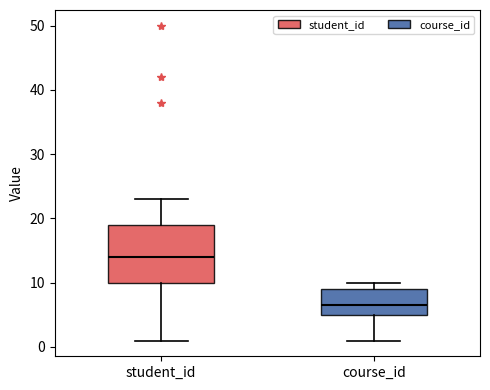

Comparing the boxes themselves (not the whiskers), which one is the tallest?

student_id